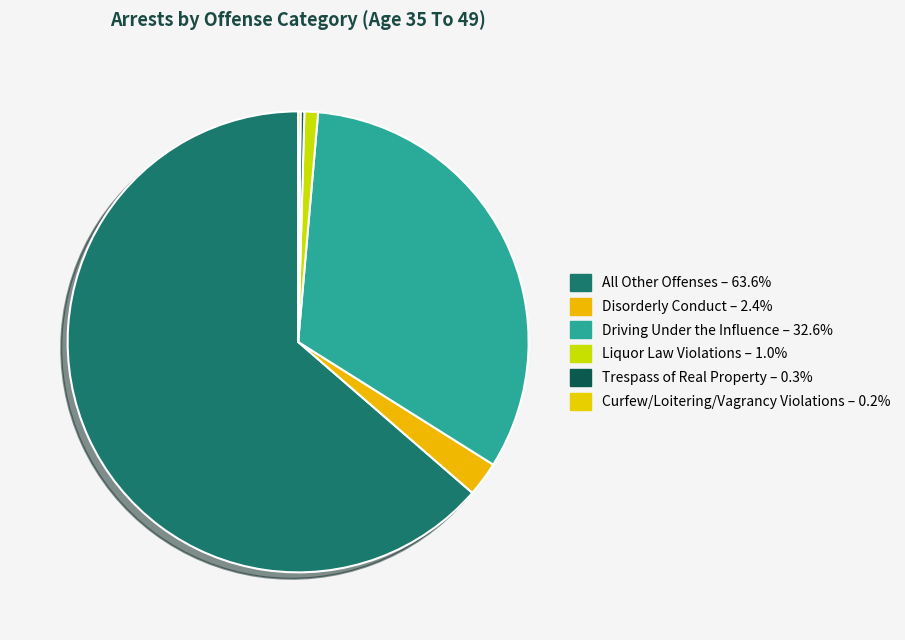

Is it true that Trespass of Real Property is 8% of the pie?

False